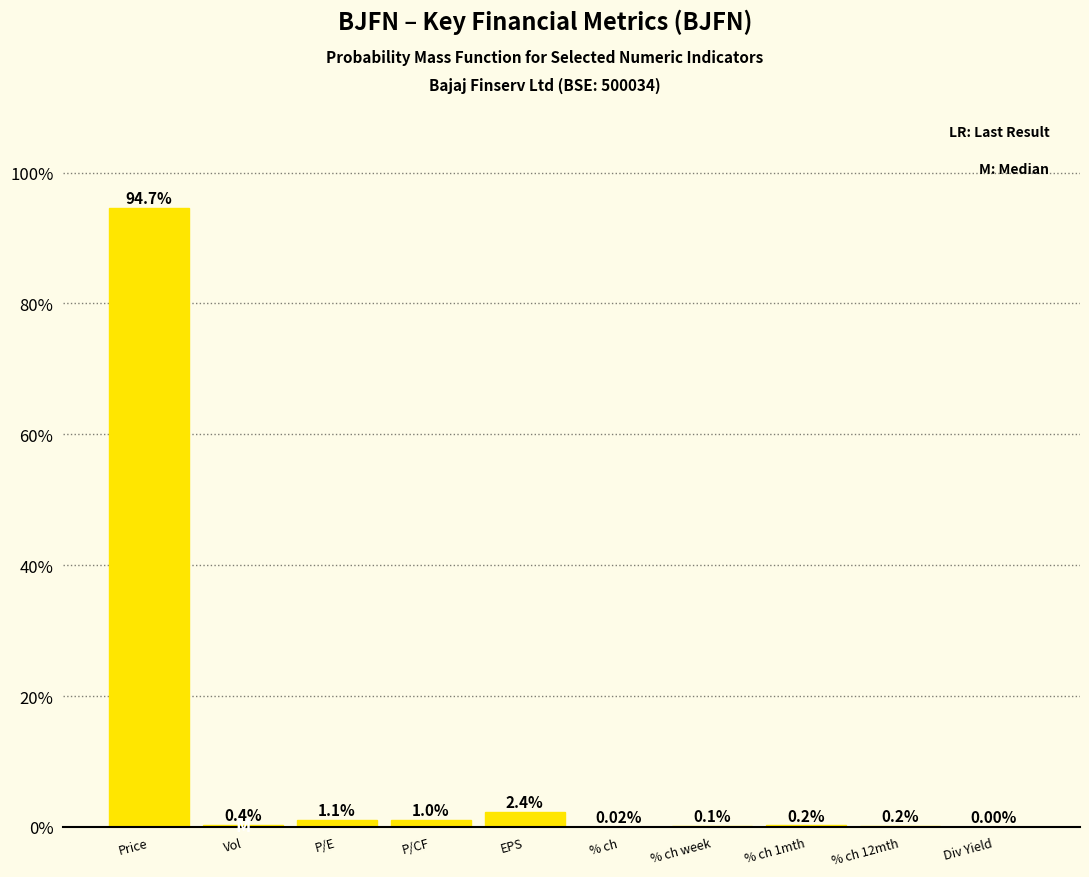

At which label is the value closest to 47?

EPS